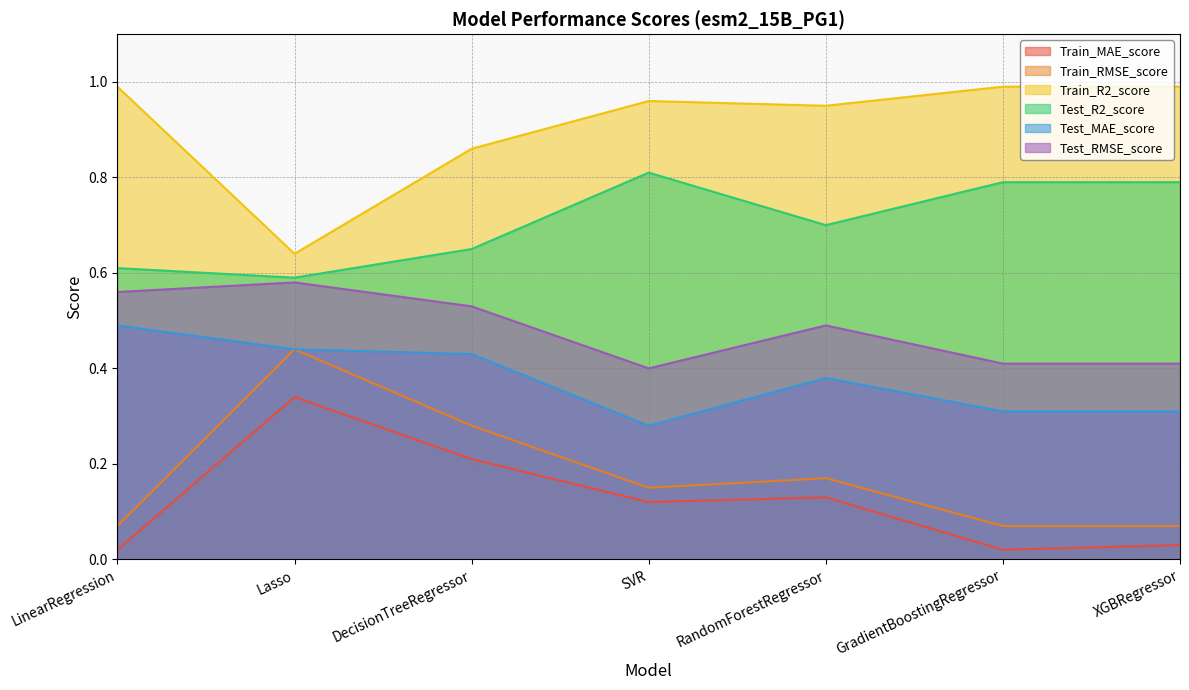

Between LinearRegression and SVR, which series saw the biggest shift?

Test_MAE_score